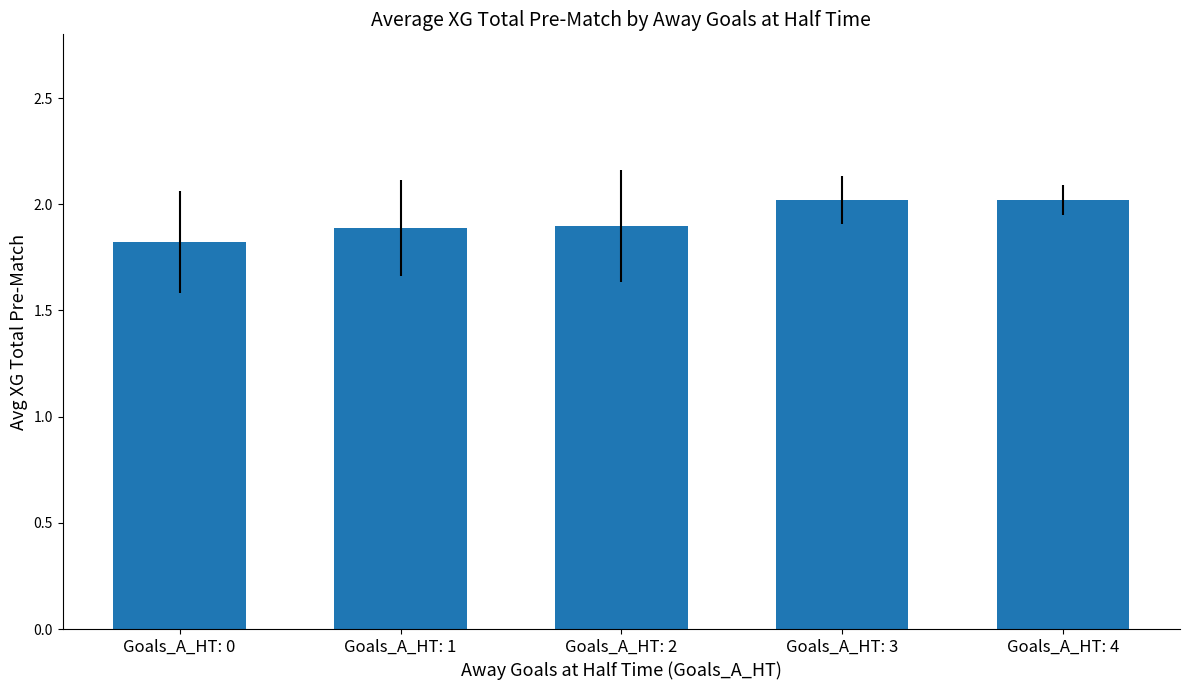

Count the number of categories in the chart.

5